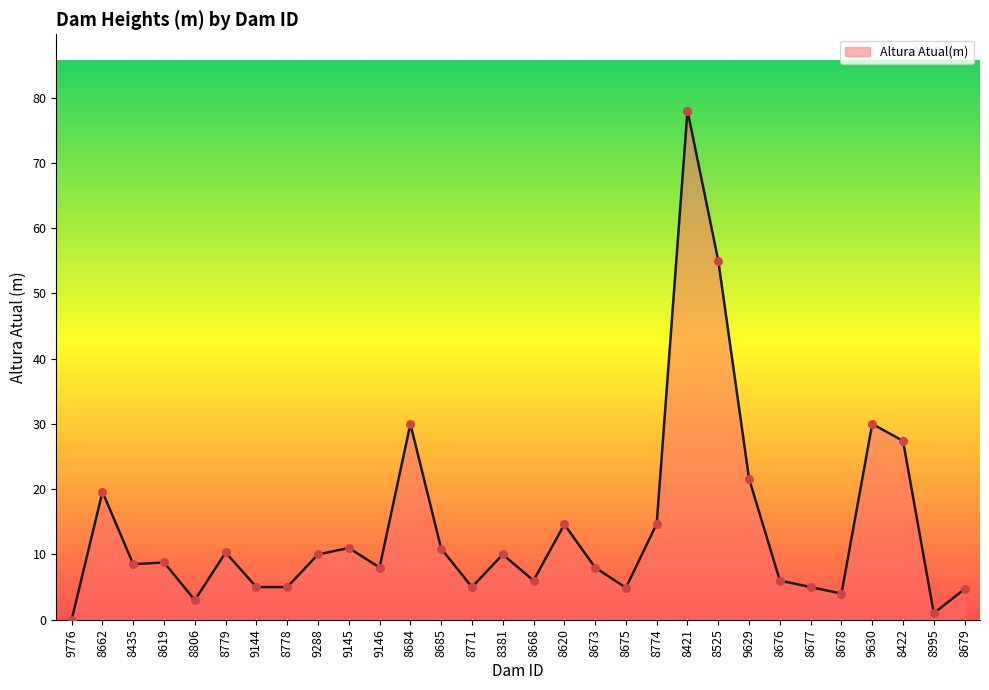

Approximately how many times larger is the value at 8684 compared to 8668?

5.0